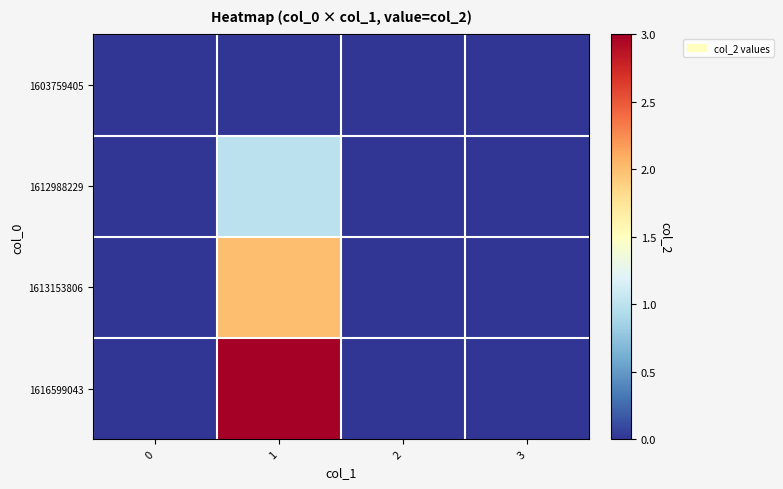

Reading right to left, what are all the values shown in this chart?

1603759405: 3=0	2=0	1=0	0=0
1612988229: 3=0	2=0	1=1	0=0
1613153806: 3=0	2=0	1=2	0=0
1616599043: 3=0	2=0	1=3	0=0